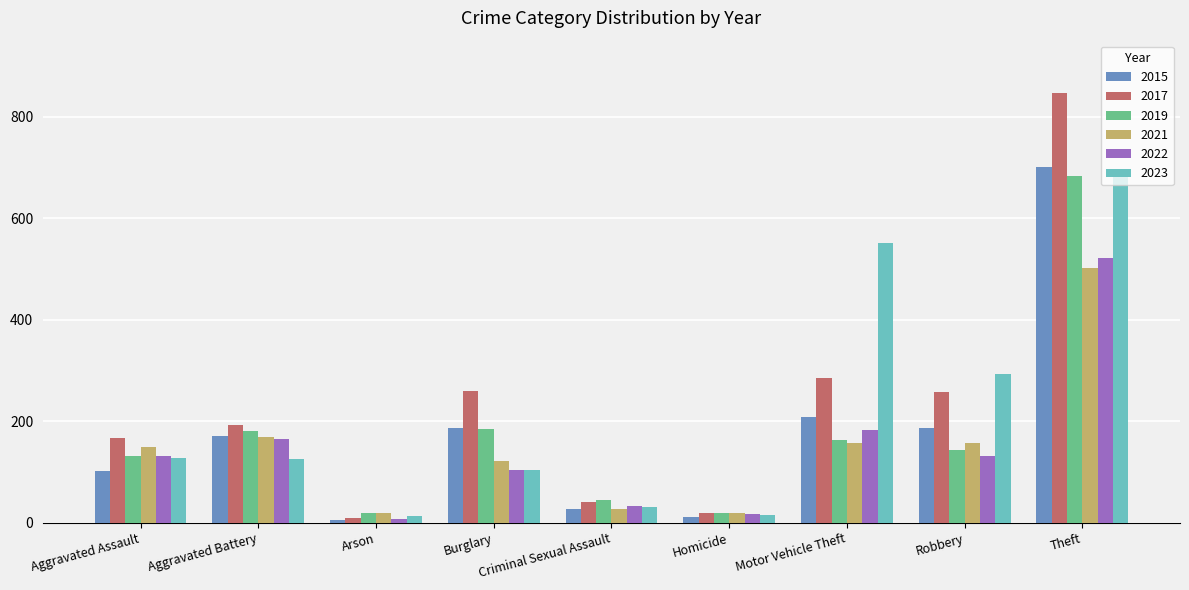

Read the 2015 value at Motor Vehicle Theft, to the nearest 100.

200